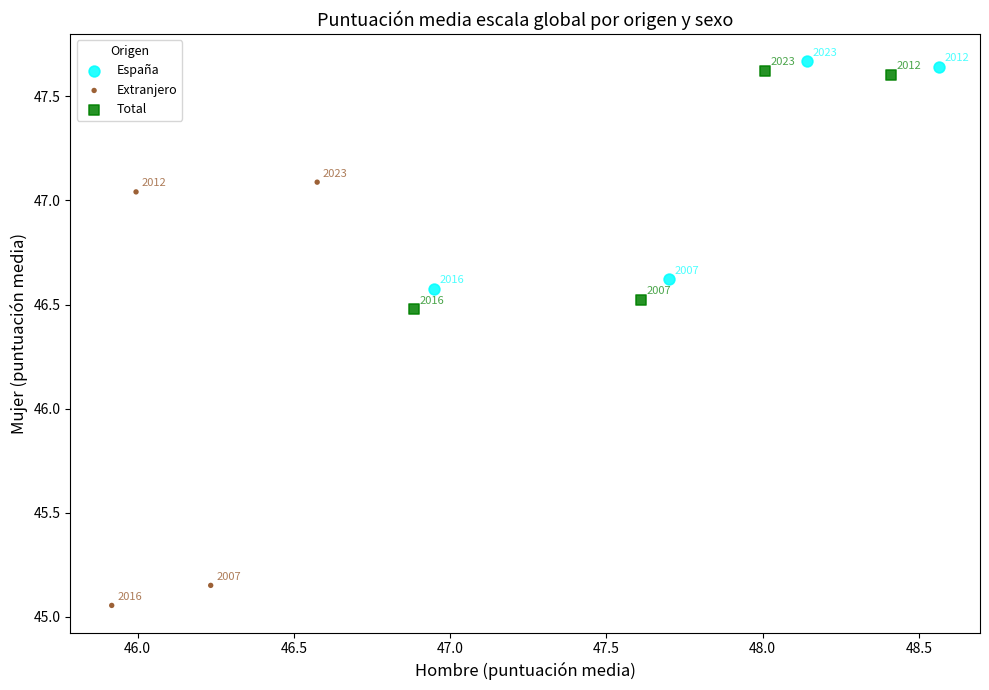

Which series reaches the minimum Y coordinate?

Extranjero